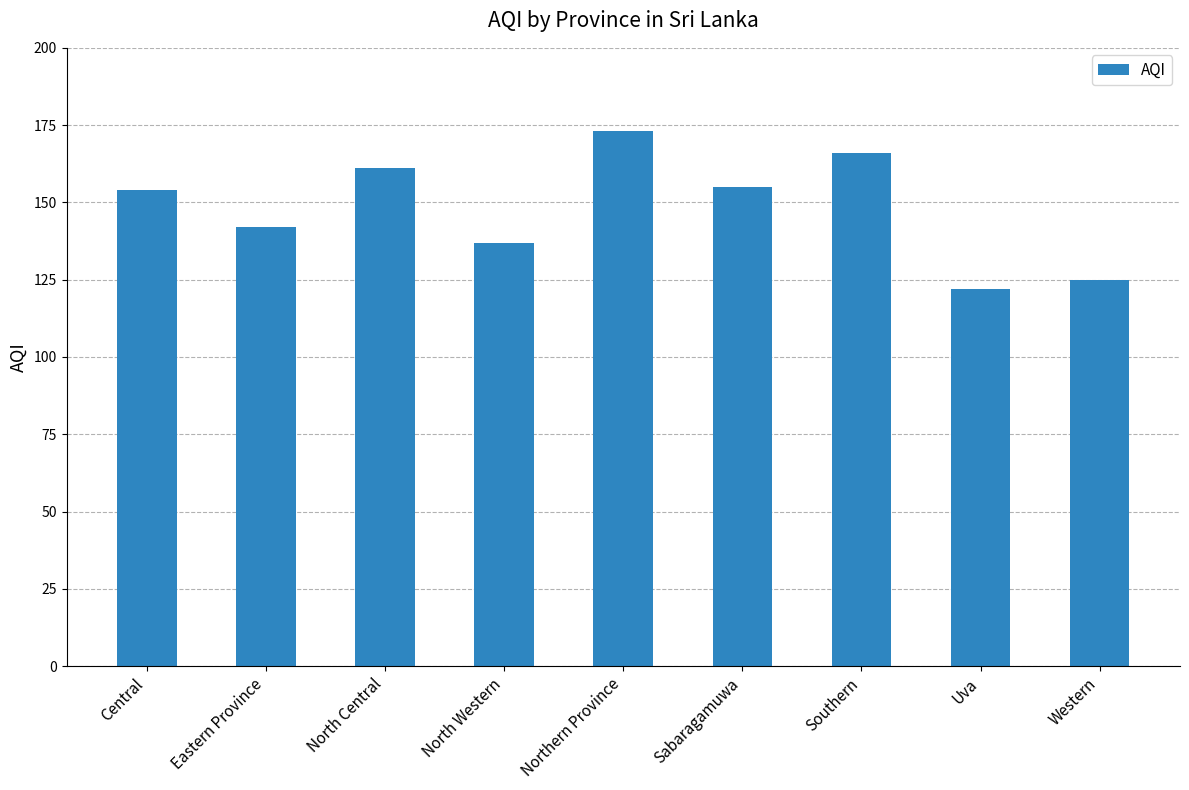

What is the change in value from North Central to Southern?

+5